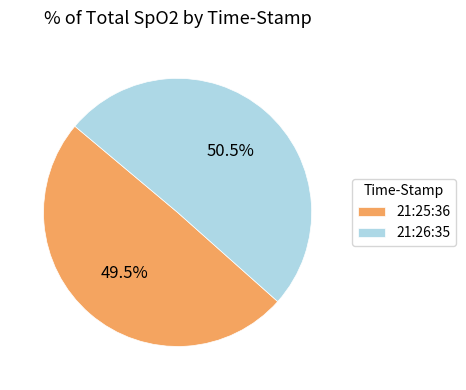

Count the number of slices in the pie.

2